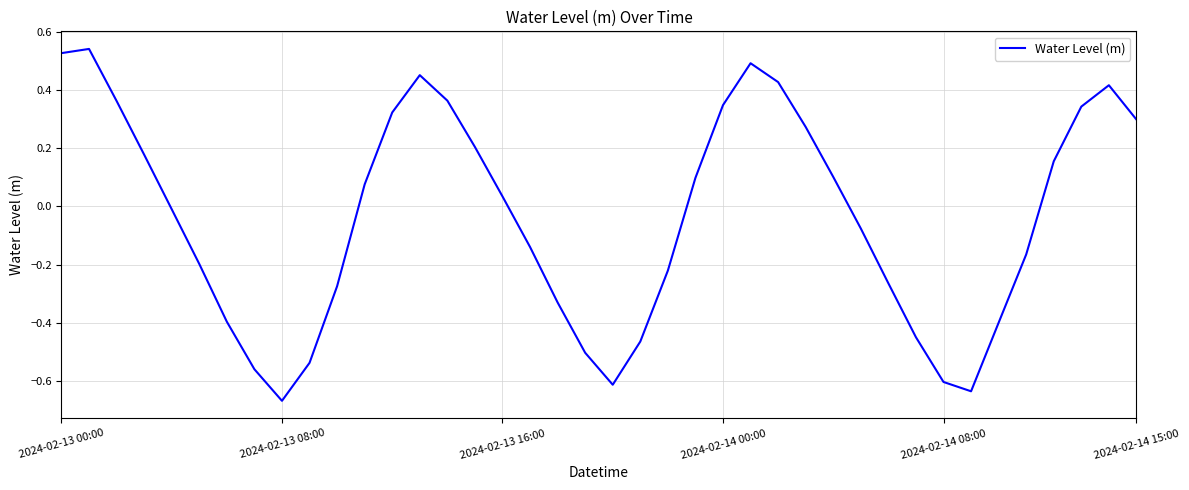

What is the difference between the maximum and minimum values?

1.2